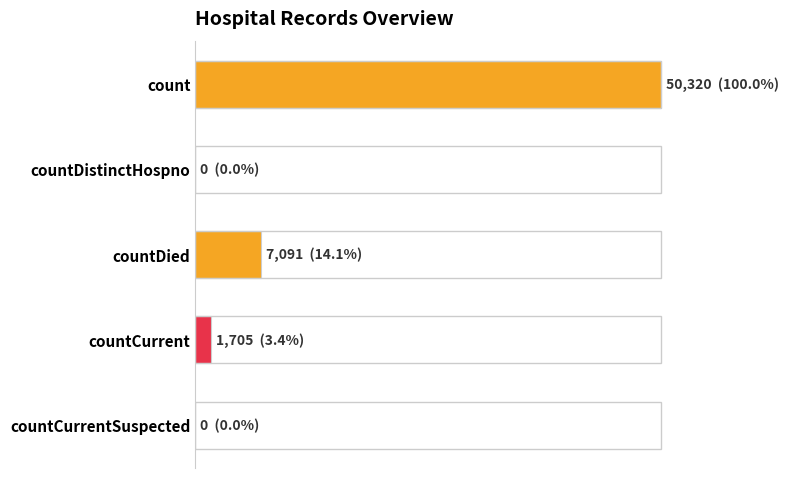

Where is the data nearest to the value 25160?

countDied